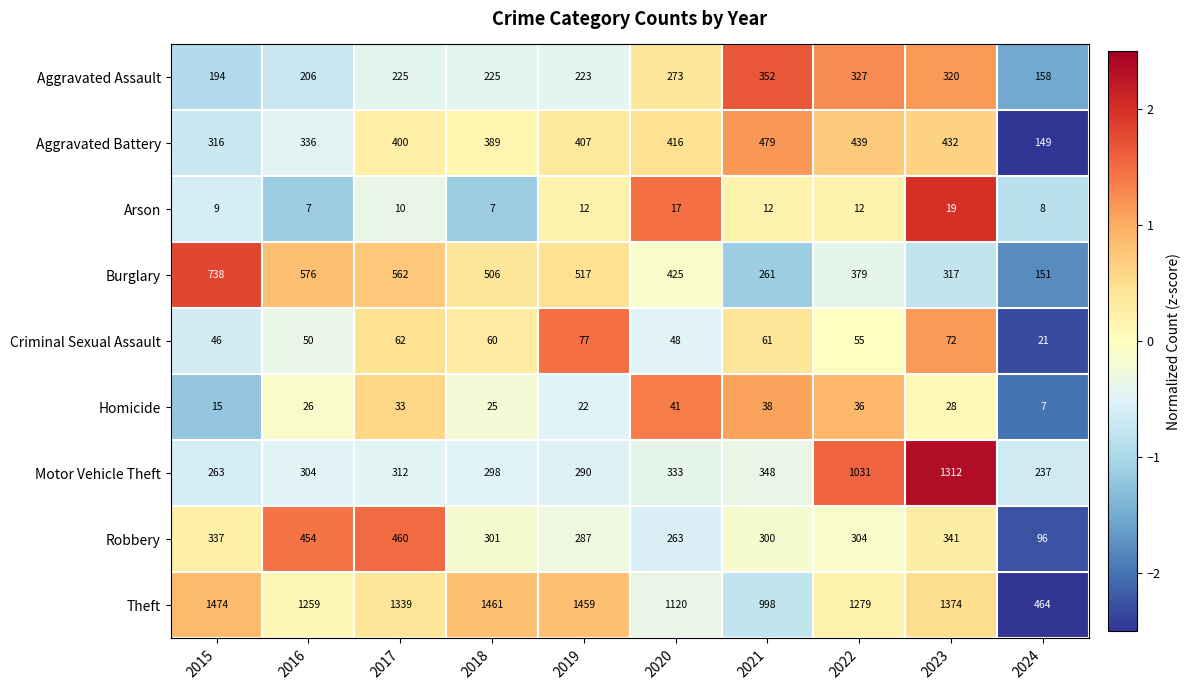

At which category is the sum across all series the highest?

2023